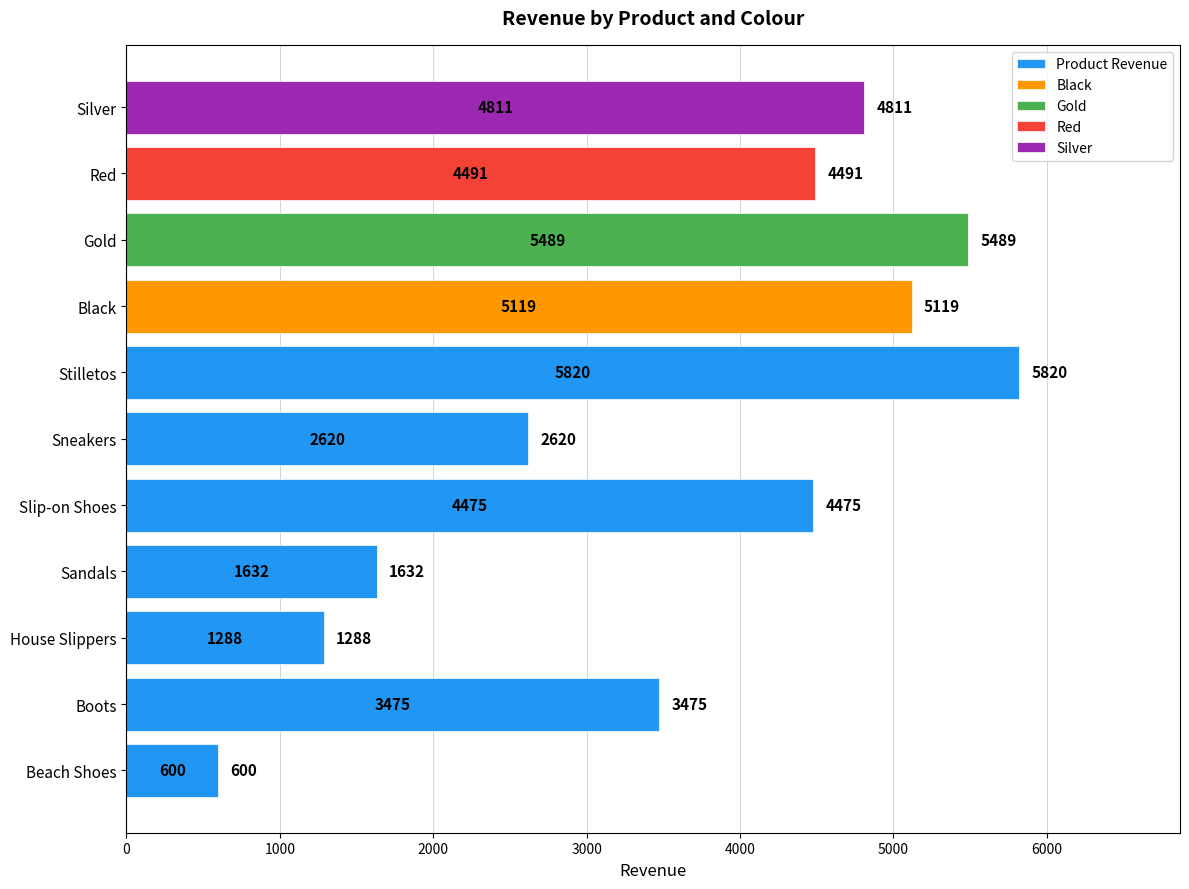

Are the bars grouped side by side (vs. stacked)?

No